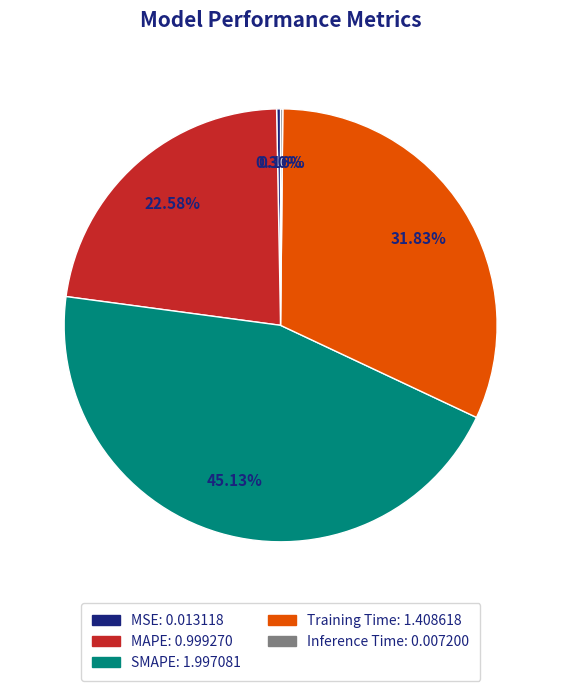

Is MSE: 0.013118 the majority of the pie?

No